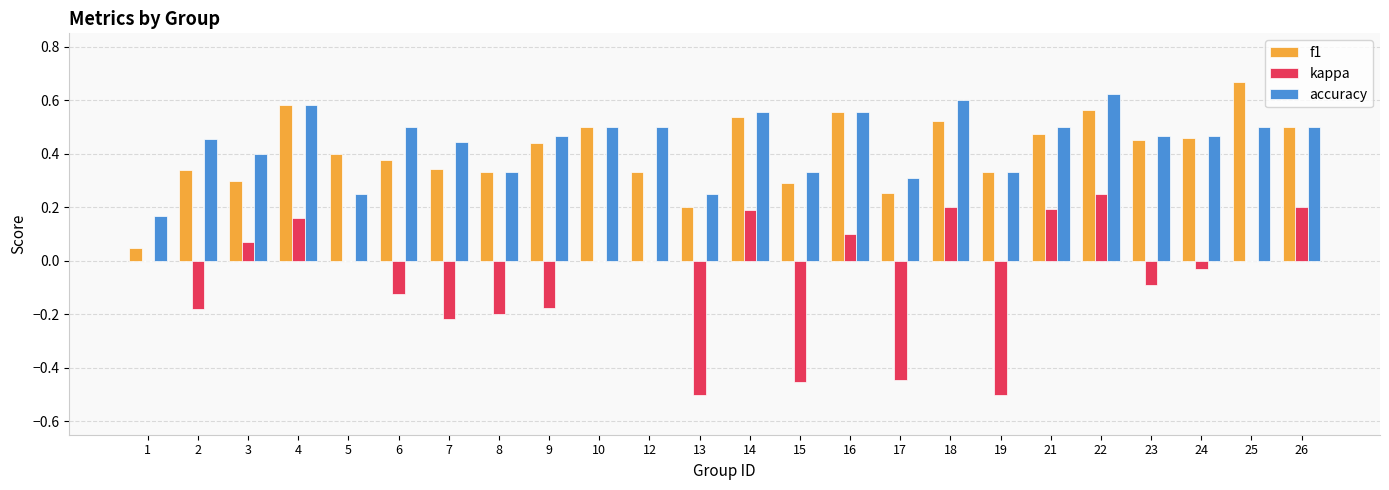

At which category is the sum across all series the highest?

22